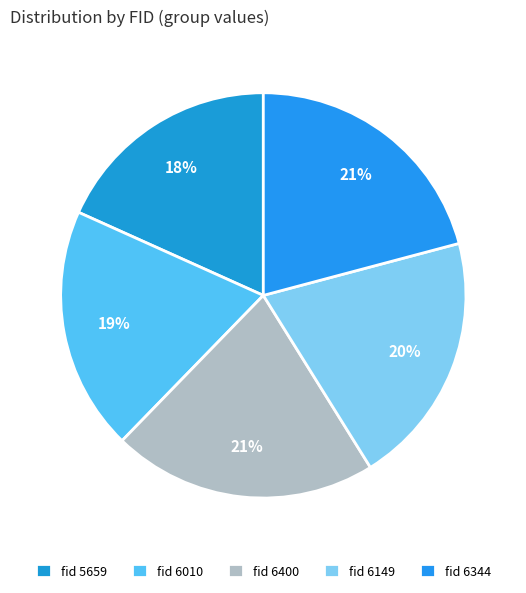

Count the number of slices in the pie.

5